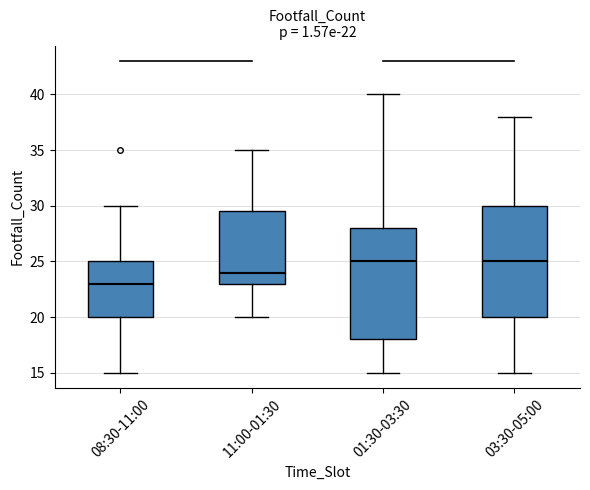

Which box's median line is the lowest?

08:30-11:00